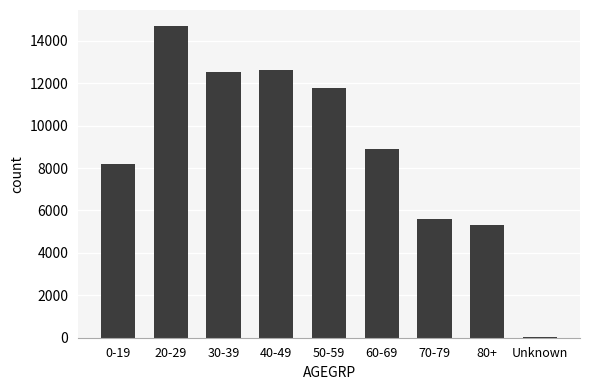

Count the number of data series in this chart.

1